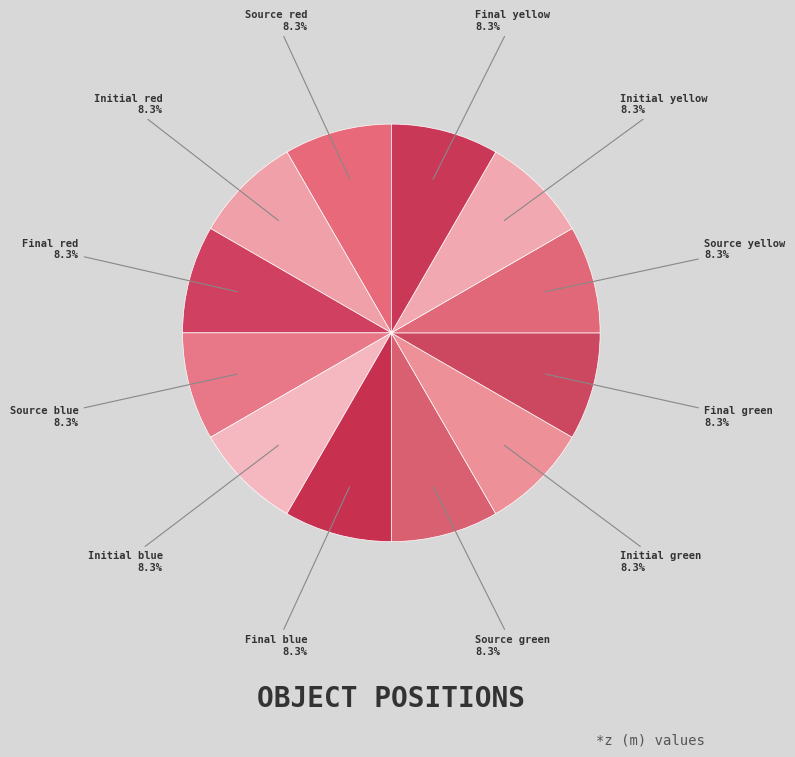

How many slices are in this pie chart?

12